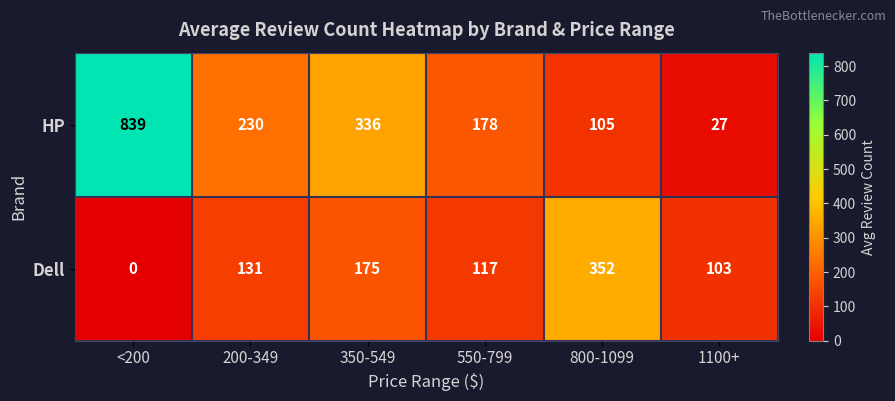

What is the average value of the Dell series?

146